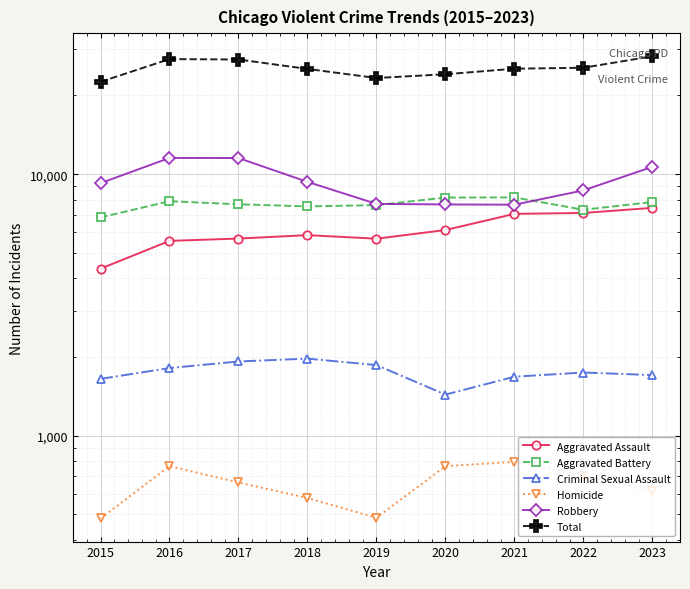

Rank the series at 2015 from lowest to highest value.

Homicide, Criminal Sexual Assault, Aggravated Assault, Aggravated Battery, Robbery, Total